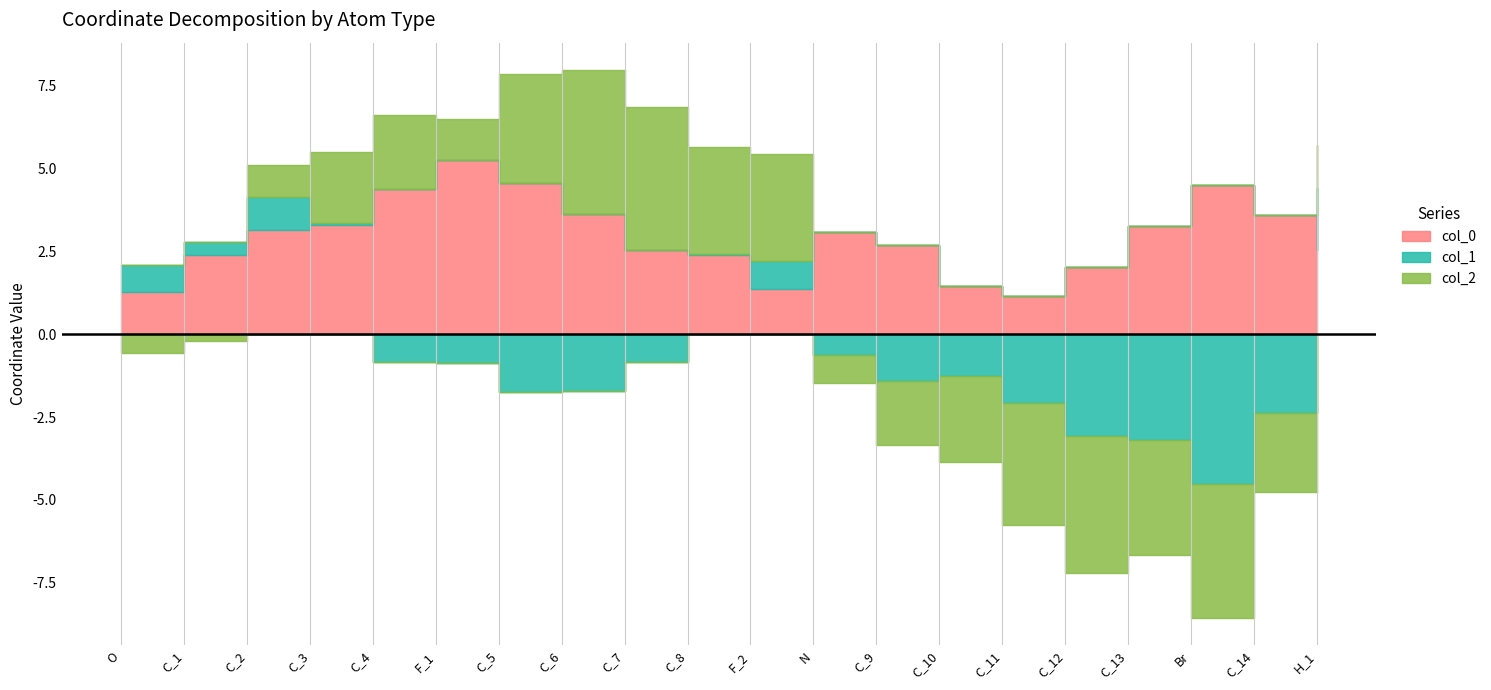

Where is col_1 nearest to the value -1?

F_1